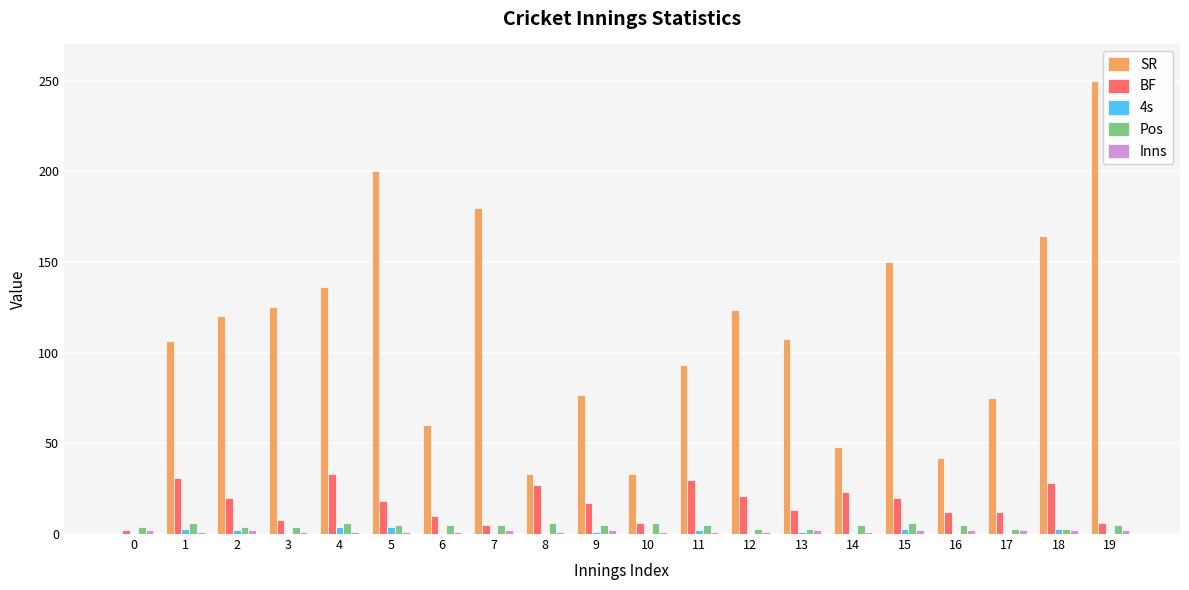

The BF series shows 2.0 at 0. True or false?

True